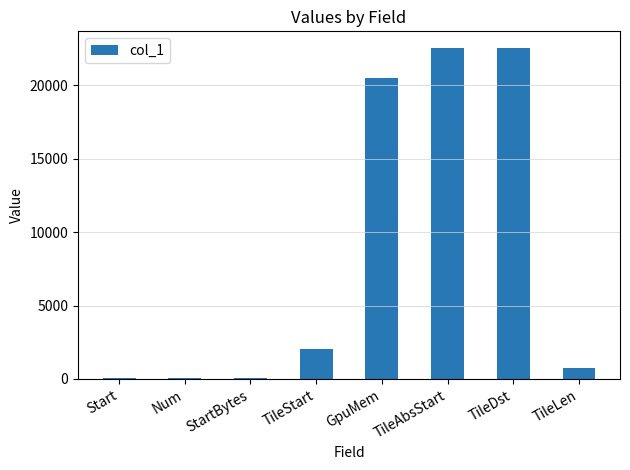

Which has a higher value, TileLen or TileAbsStart?

TileAbsStart